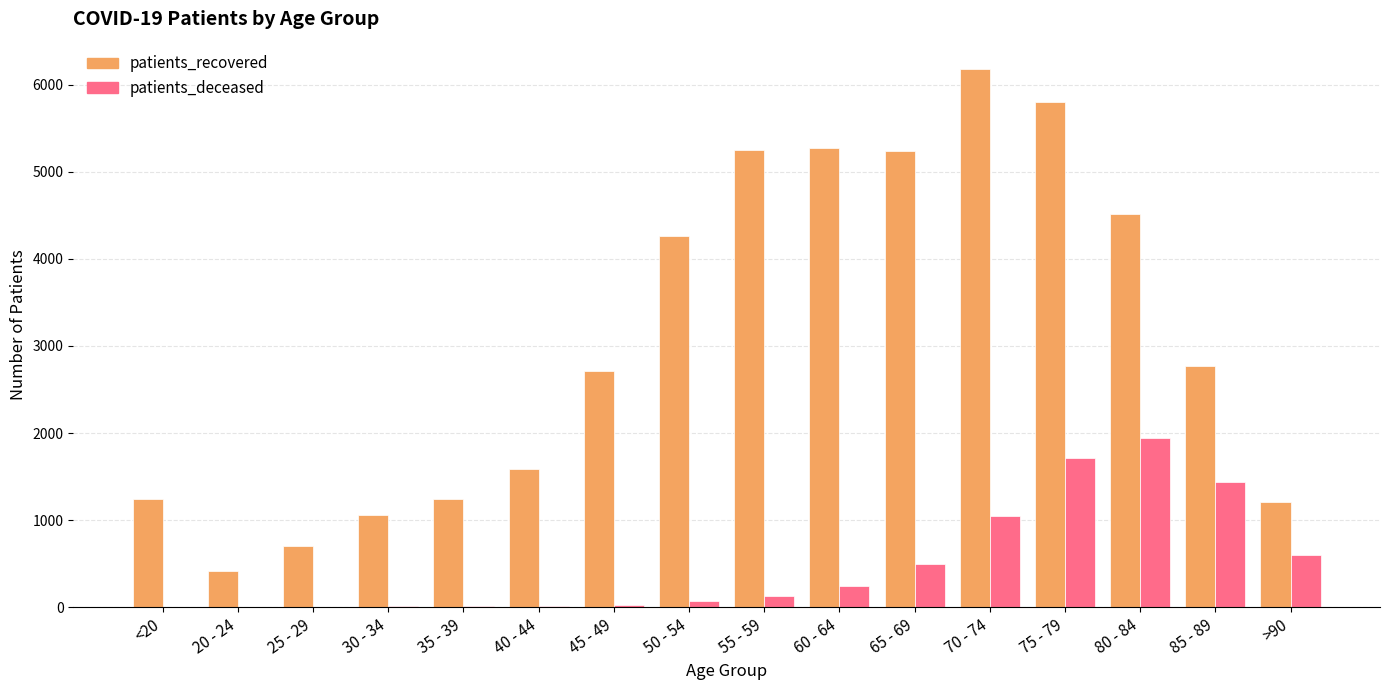

Between <20 and 55 - 59, which series saw the biggest shift?

patients_recovered